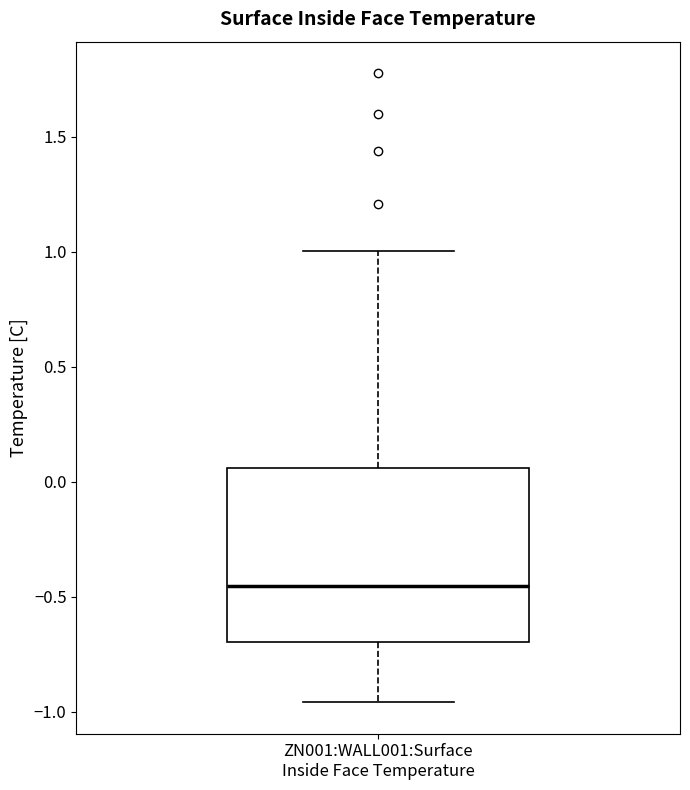

Transcribe this box plot: give where the median line is, the range the box spans, and where the two whiskers end, as read against the y-axis. The values are not printed on the chart, so give them approximately, as read against the axis.

median -0.45, box -0.70 to 0.05, whiskers -0.95 to 1.00